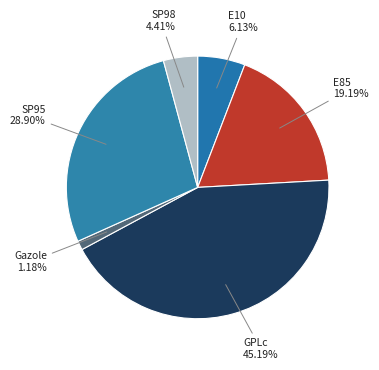

How many segments does this pie chart have?

6